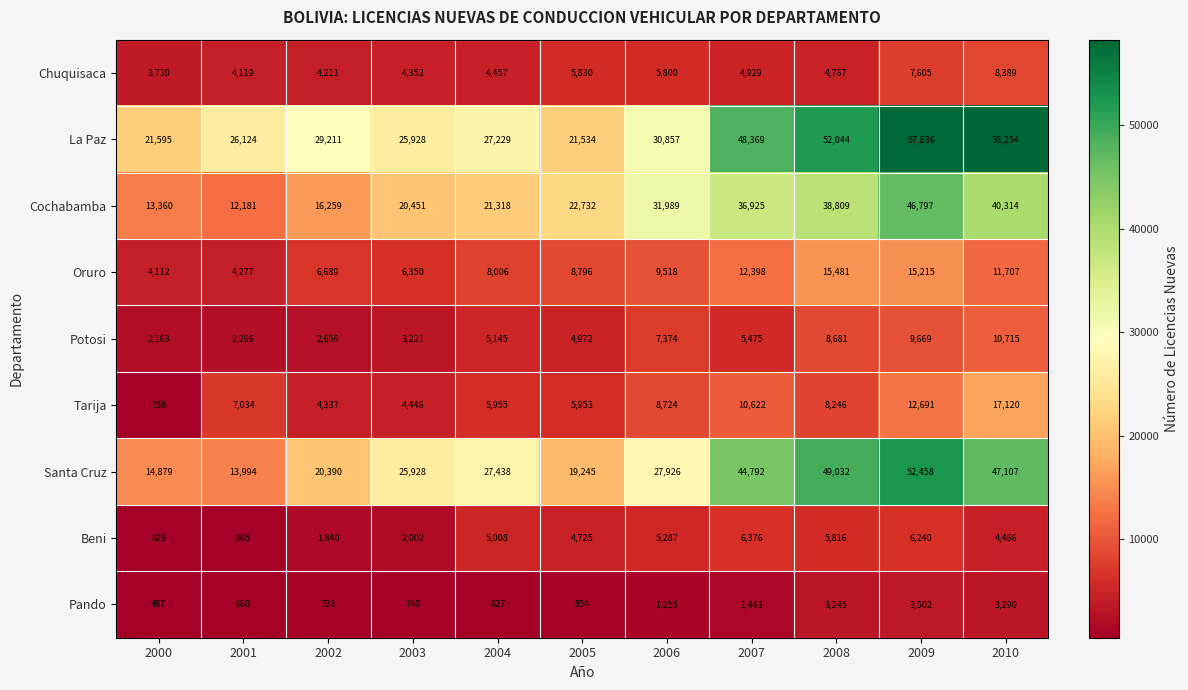

Which series has the largest range (max minus min)?

Santa Cruz